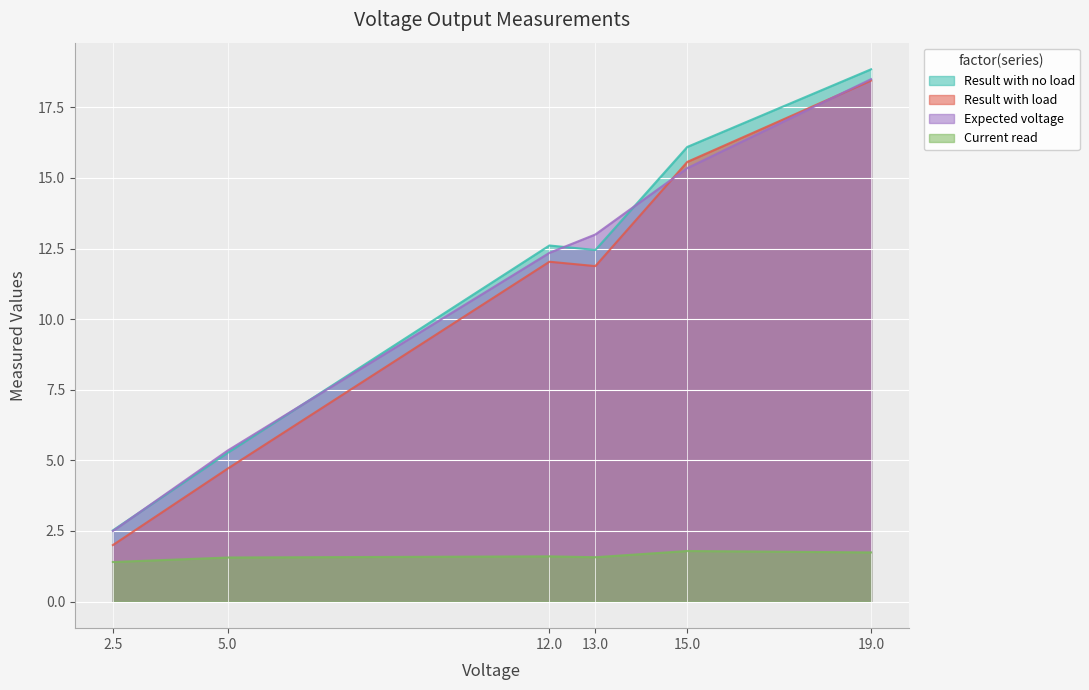

Between which two adjacent categories do Result with load and Expected voltage first intersect?

13.0 and 15.0